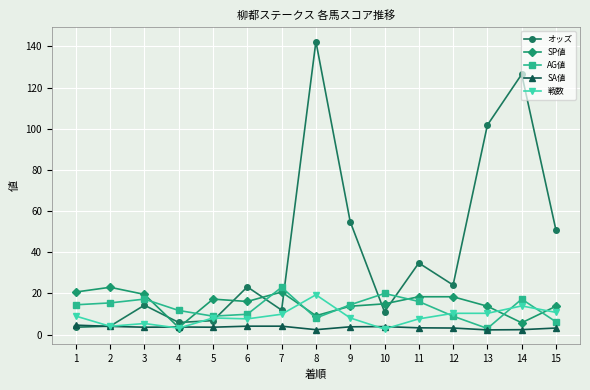

Which series has the widest spread of values?

オッズ